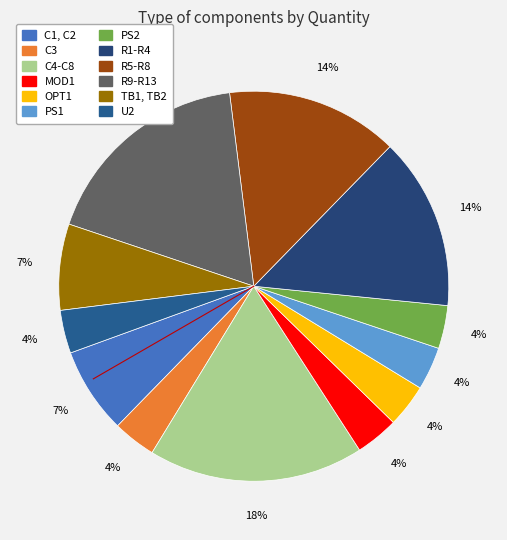

Count the number of slices in the pie.

12